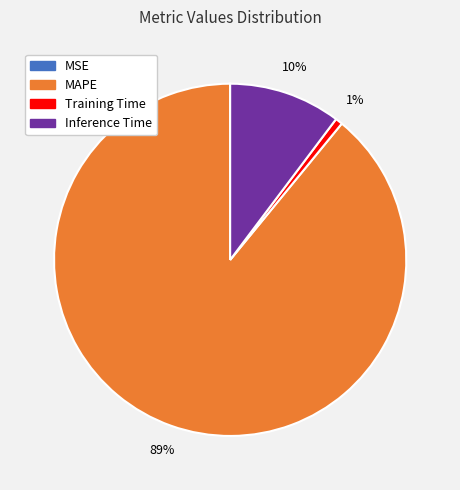

Does any single category account for the majority?

Yes